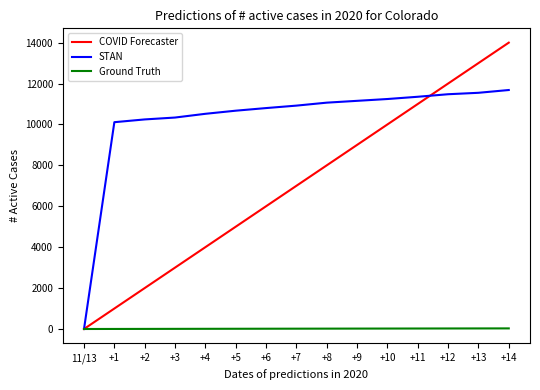

Where is STAN nearest to the value 5842?

+1